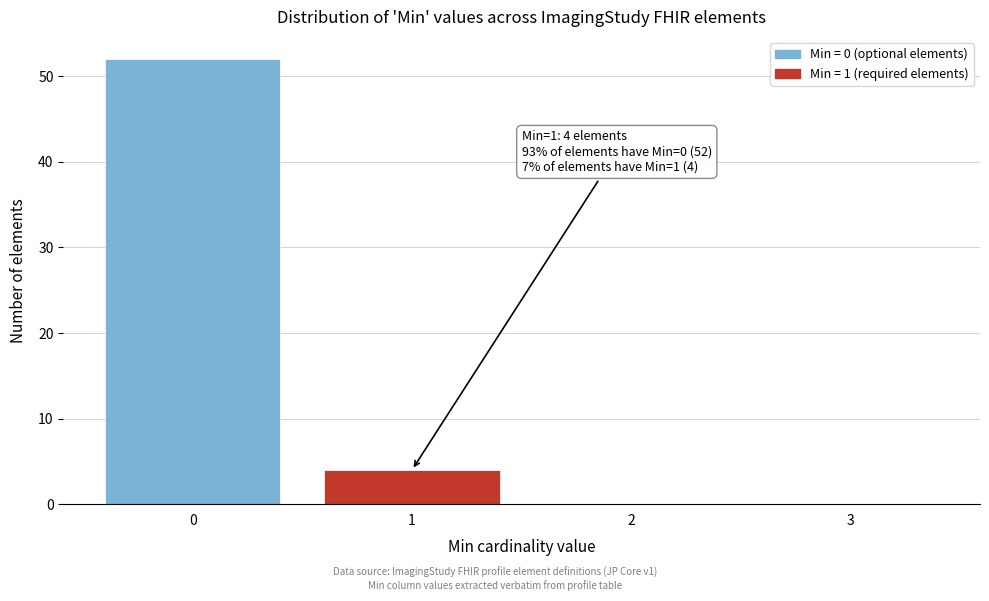

Reading left to right, transcribe all the data shown in this chart.

0=52	1=4	2=0	3=0